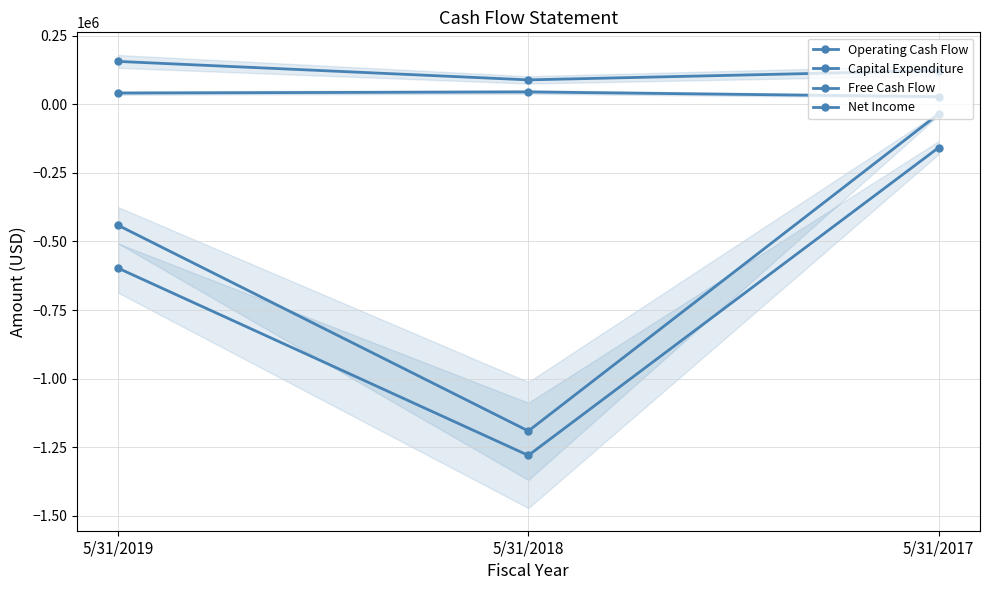

Reading left to right, transcribe all the data shown in this chart.

Operating Cash Flow: 5/31/2019=156227	5/31/2018=88947	5/31/2017=122756
Capital Expenditure: 5/31/2019=-597358	5/31/2018=-1279730	5/31/2017=-158261
Free Cash Flow: 5/31/2019=-441131	5/31/2018=-1190783	5/31/2017=-35505
Net Income: 5/31/2019=40984	5/31/2018=45004	5/31/2017=27751